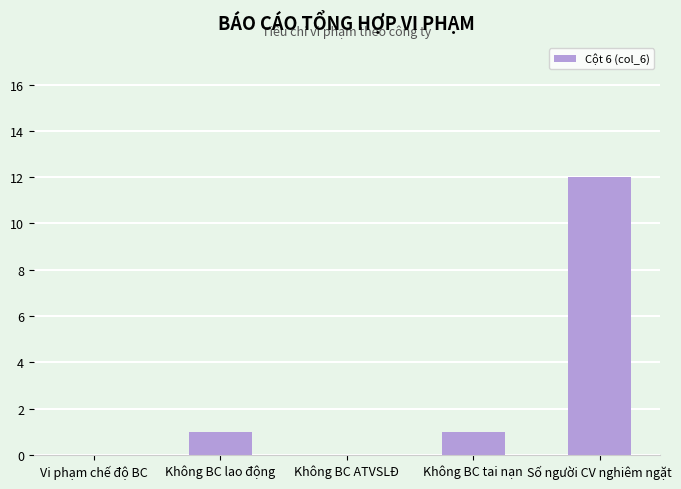

Which label corresponds to the largest value in the chart?

Số người CV nghiêm ngặt